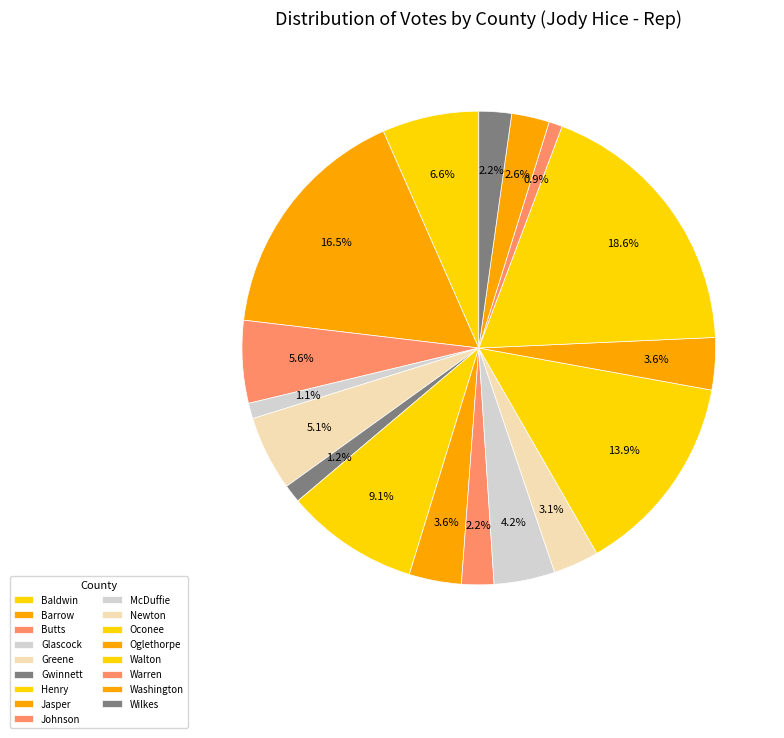

What portion of the pie excludes Oconee?

86.1%